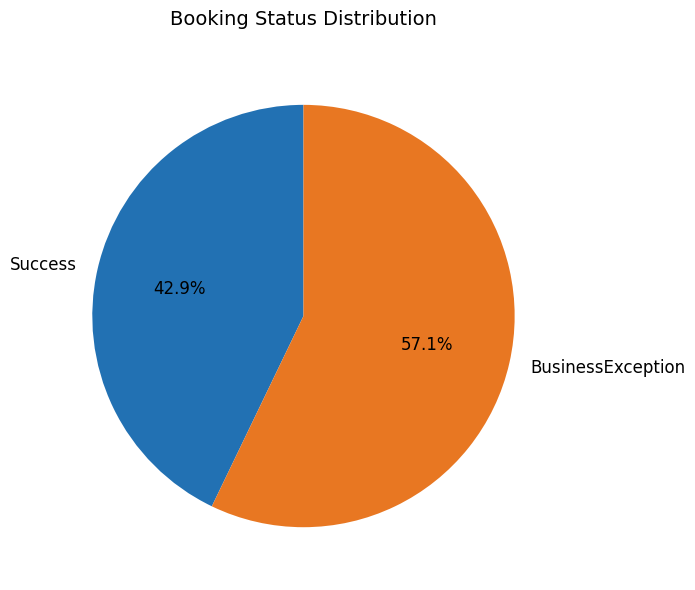

What percentage do Success and BusinessException together represent?

100.0%